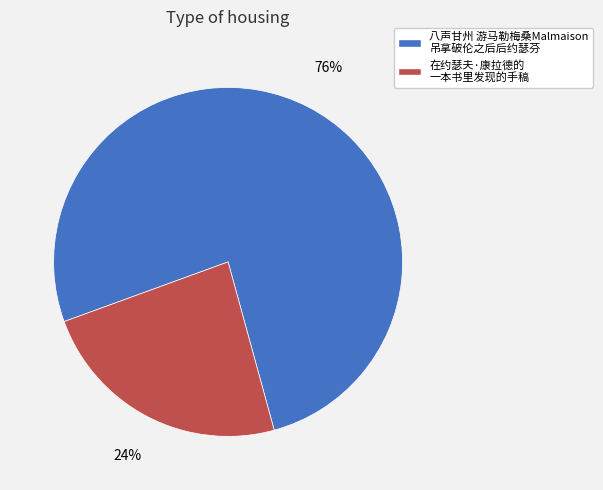

Is there a majority slice in this chart?

Yes